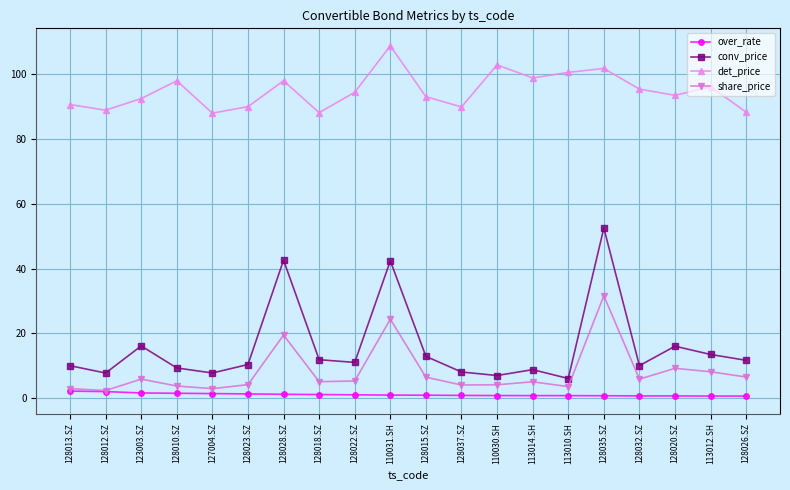

What is the minimum value shown in the chart?

0.6